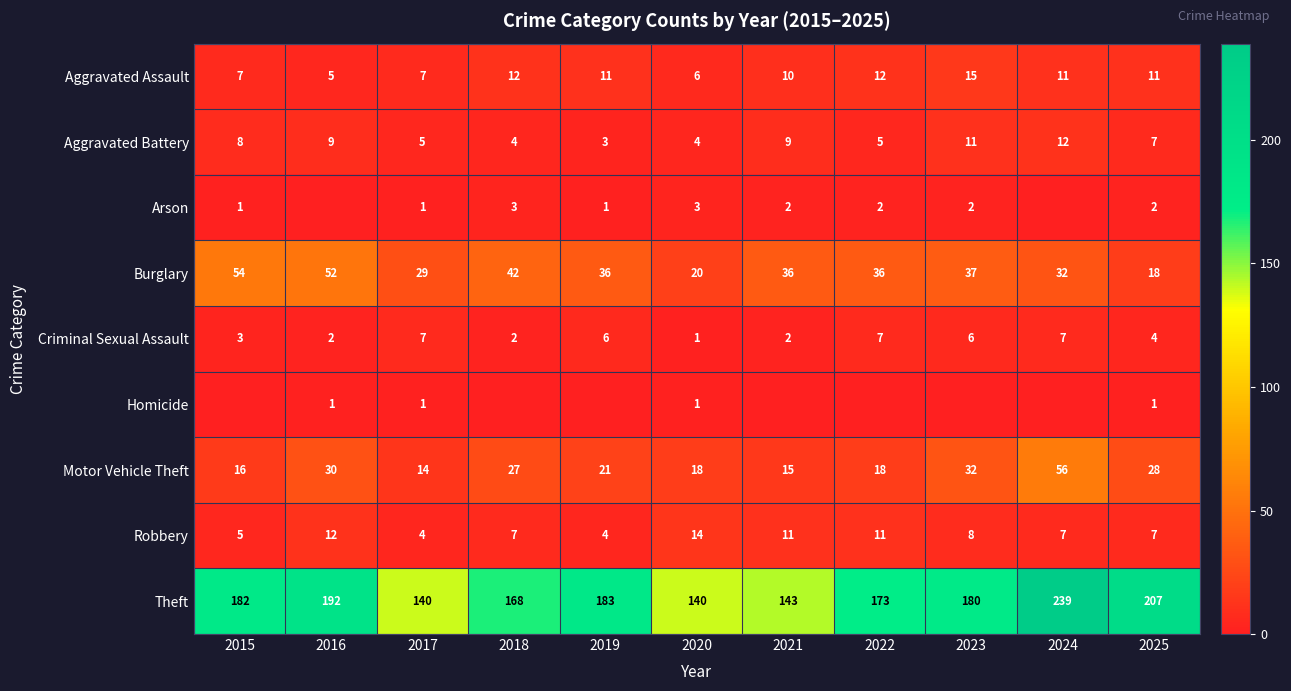

How many data points in Burglary are less than 36?

4